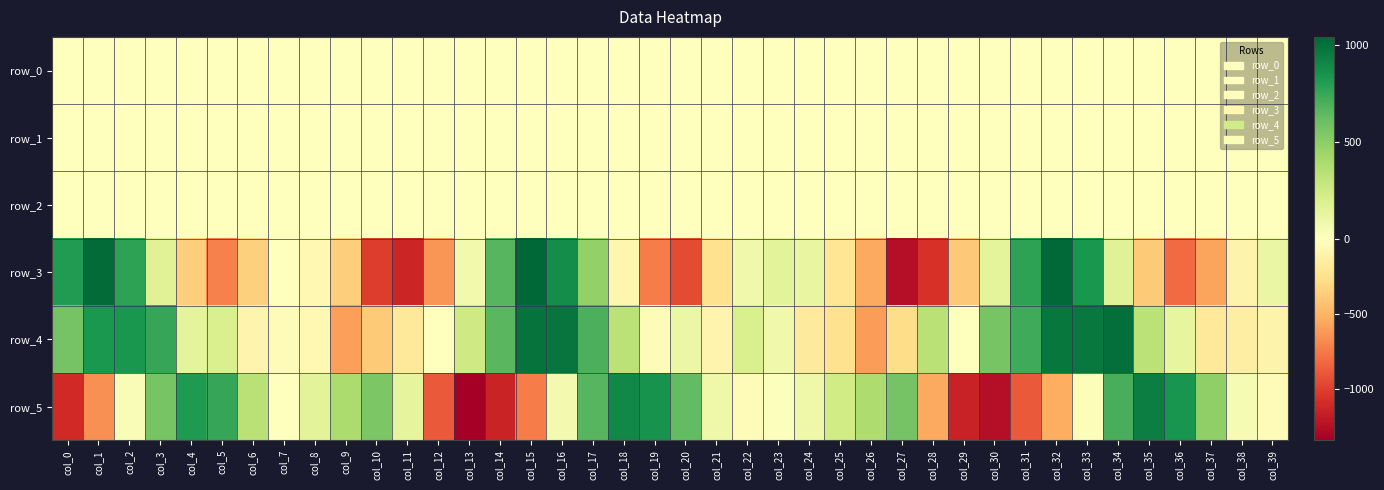

What value does the row_0 series have at col_6?

0.2